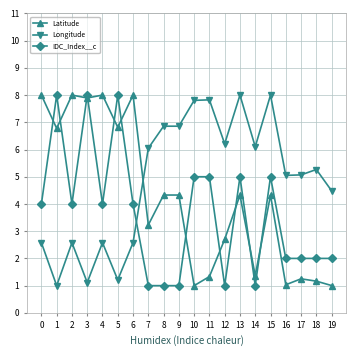

True or false: Longitude has more than 2 interior local peaks.

True